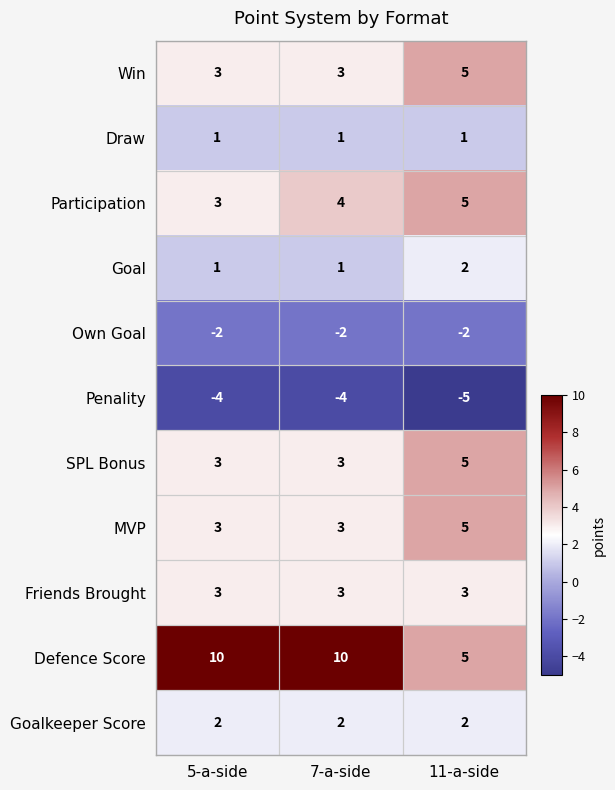

What is the total value across all series at 11-a-side?

26